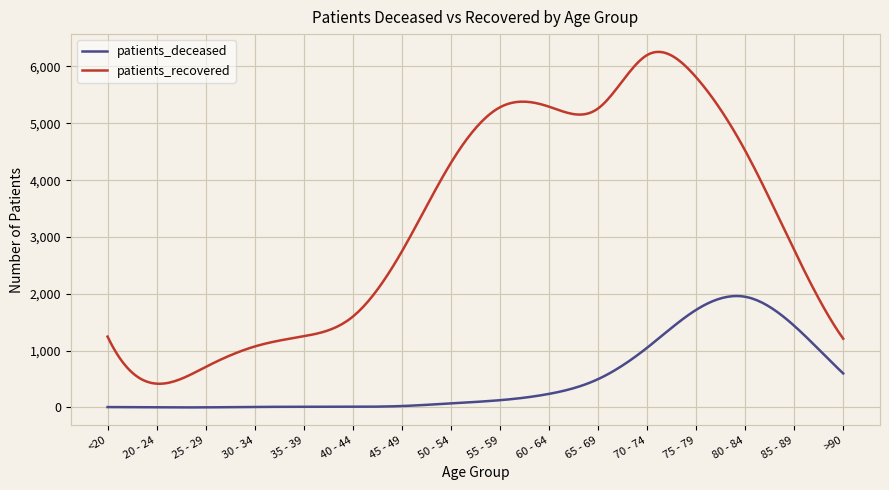

List the series in order of their peak value, lowest first.

patients_deceased, patients_recovered